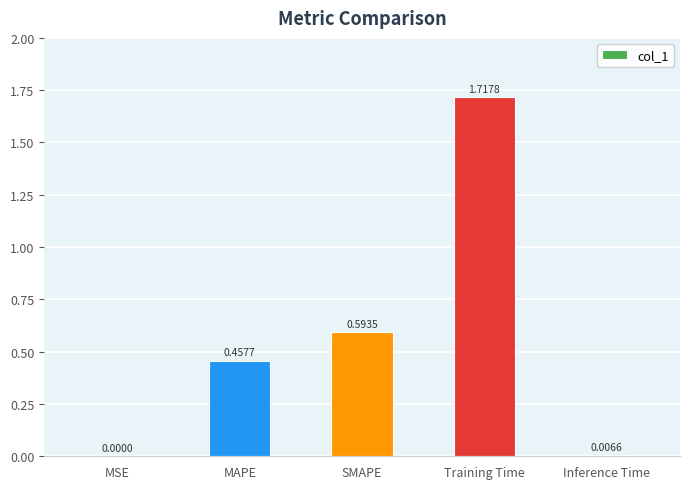

What is the sum of all values?

2.8